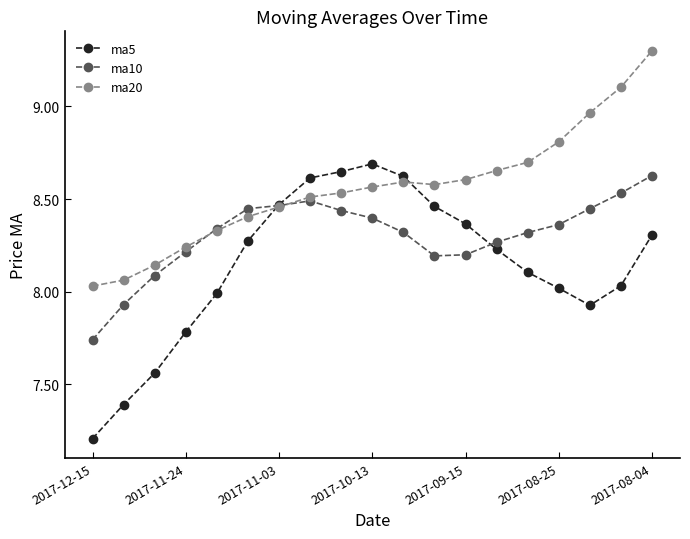

Rank the series by their average value, from lowest to highest.

ma5, ma10, ma20